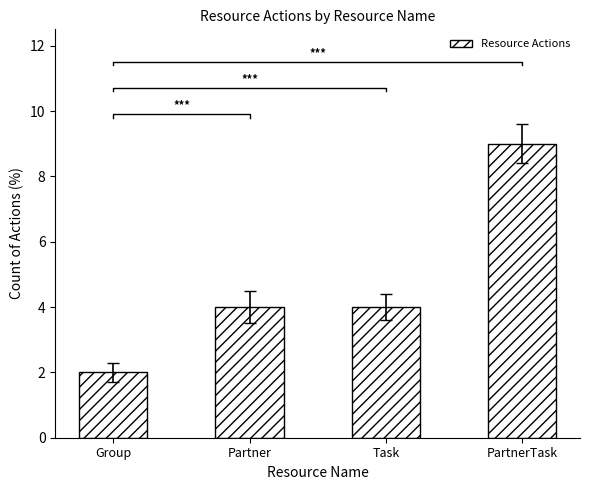

What position from the left is Task?

3